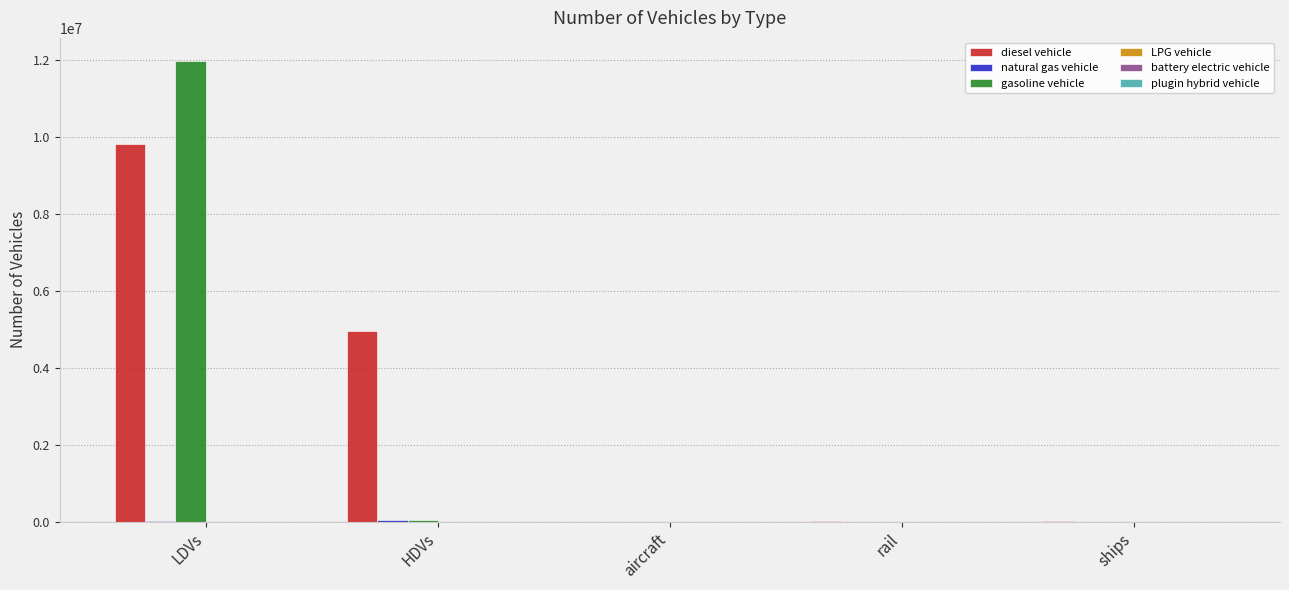

What is the average value of the diesel vehicle series?

2964711.2